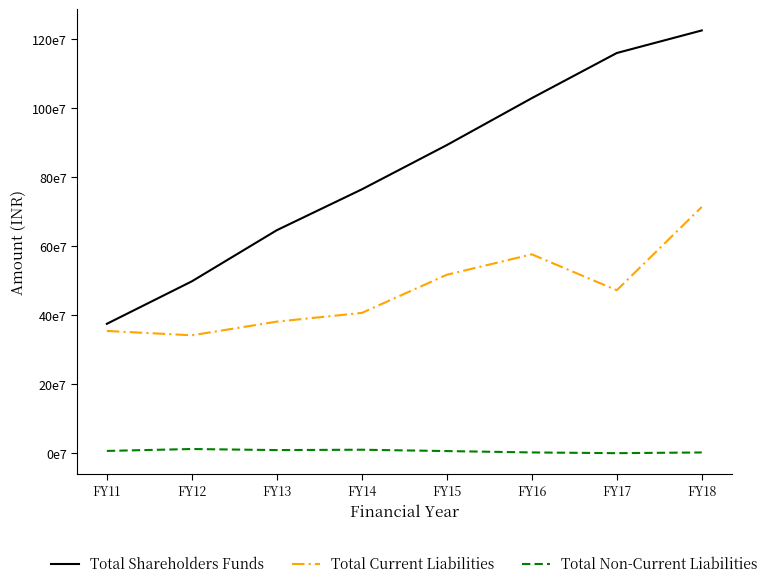

In Total Non-Current Liabilities, how many points are higher than both neighbors (excluding endpoints)?

2